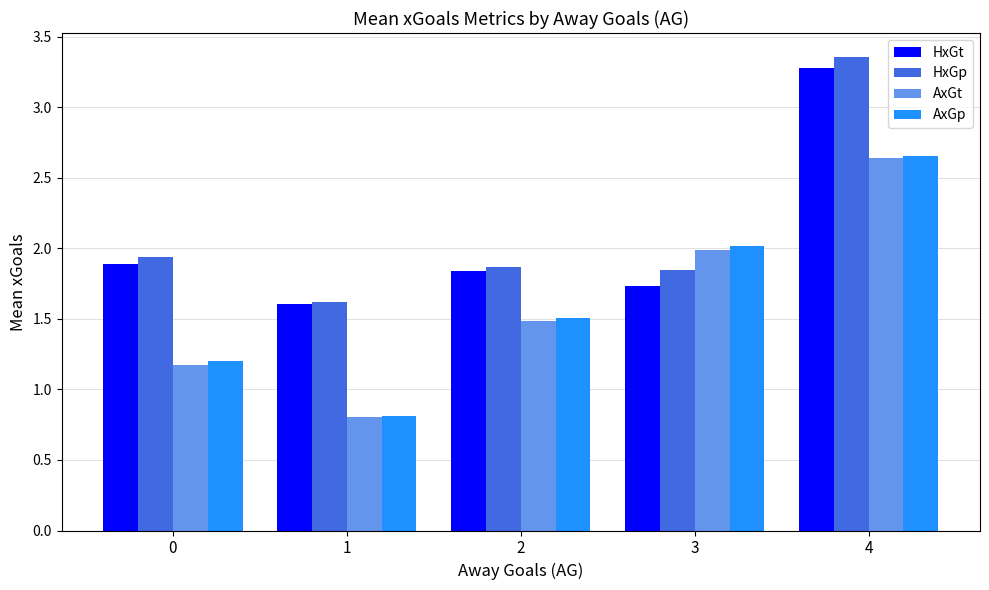

Are the bars horizontal?

No